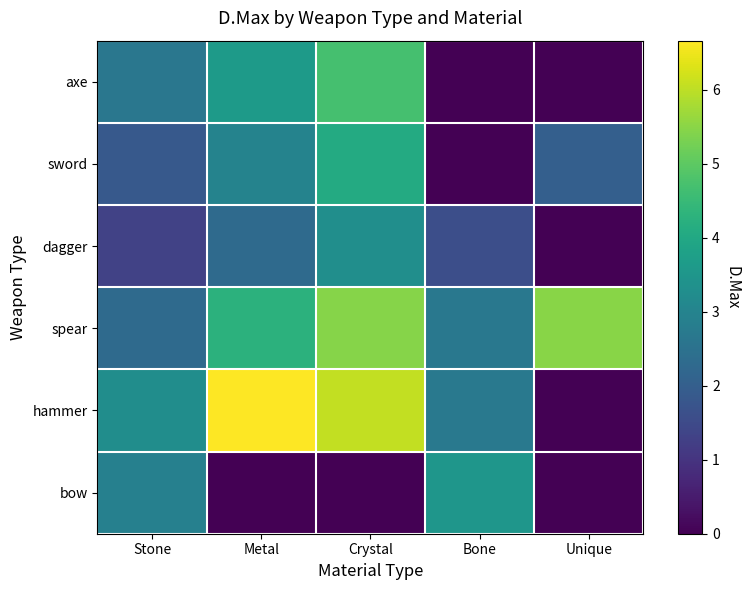

Which has a higher value, Crystal or Stone?

Crystal